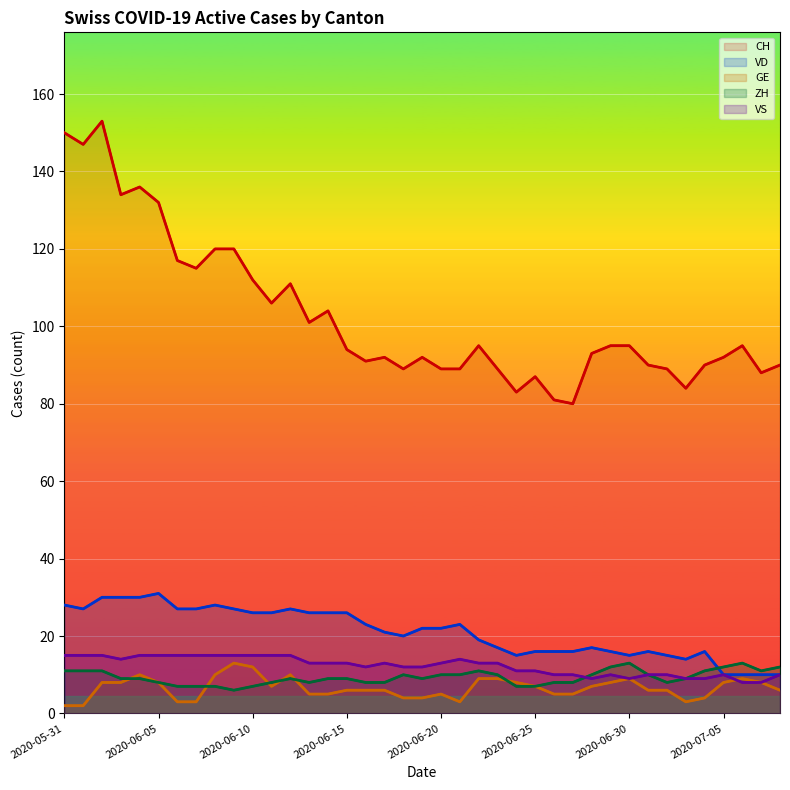

True or false: ZH and CH cross at least once.

False